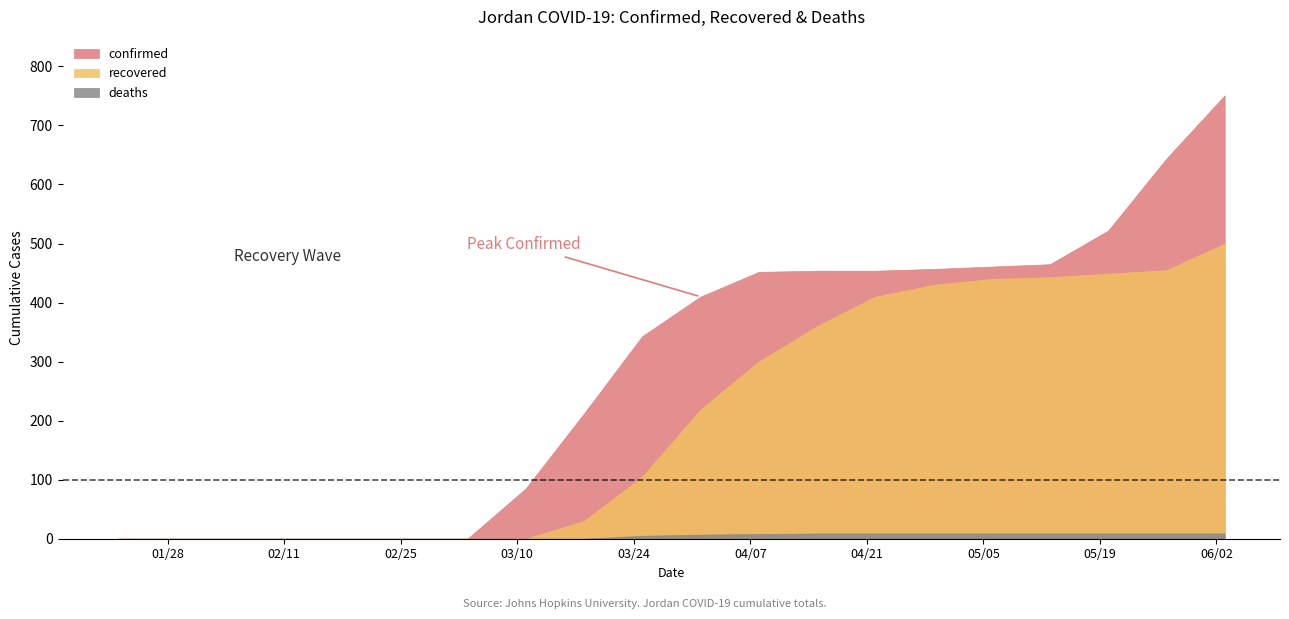

At which label is confirmed closest to 375?

2020-03-25